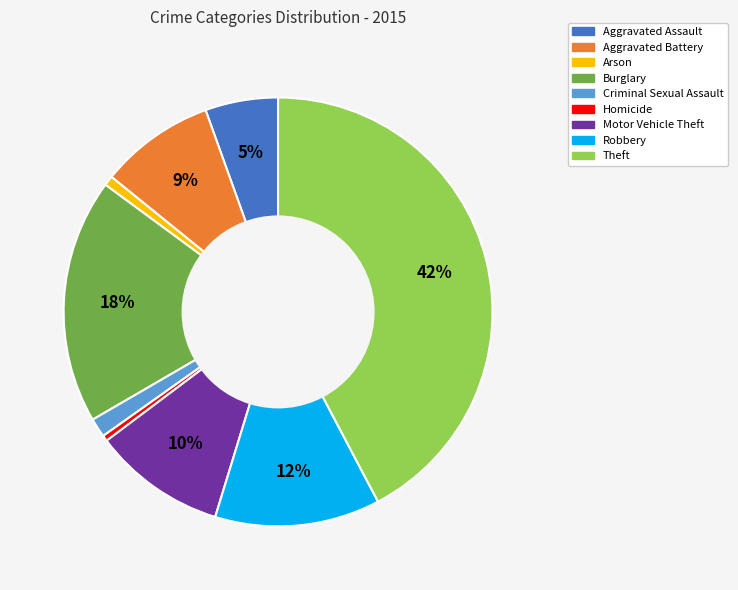

True or false: Arson accounts for 1% of the total.

True